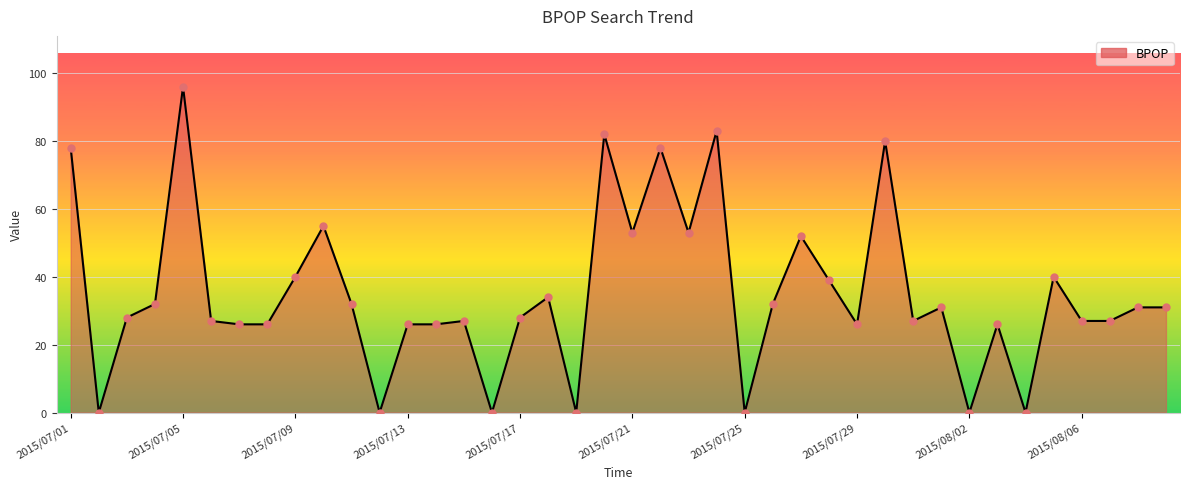

What is the greatest value displayed?

96